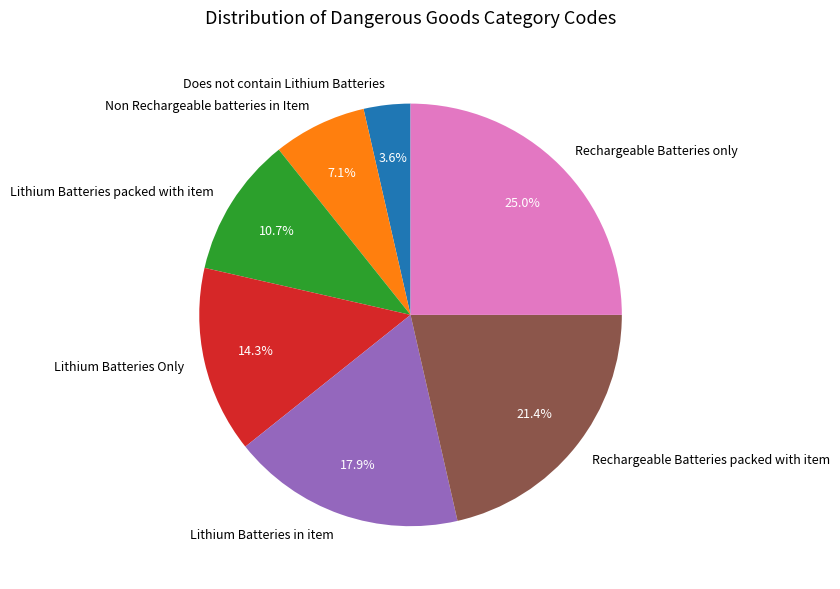

Rank the categories by value from highest to lowest.

Rechargeable Batteries only, Rechargeable Batteries packed with item, Lithium Batteries in item, Lithium Batteries Only, Lithium Batteries packed with item, Non Rechargeable batteries in Item, Does not contain Lithium Batteries